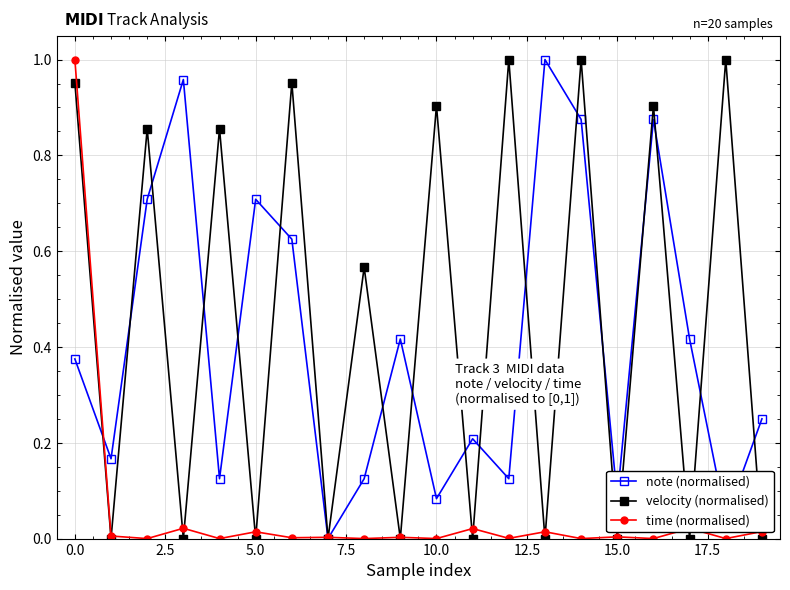

True or false: time (normalised) has more than 0 interior local peaks.

True